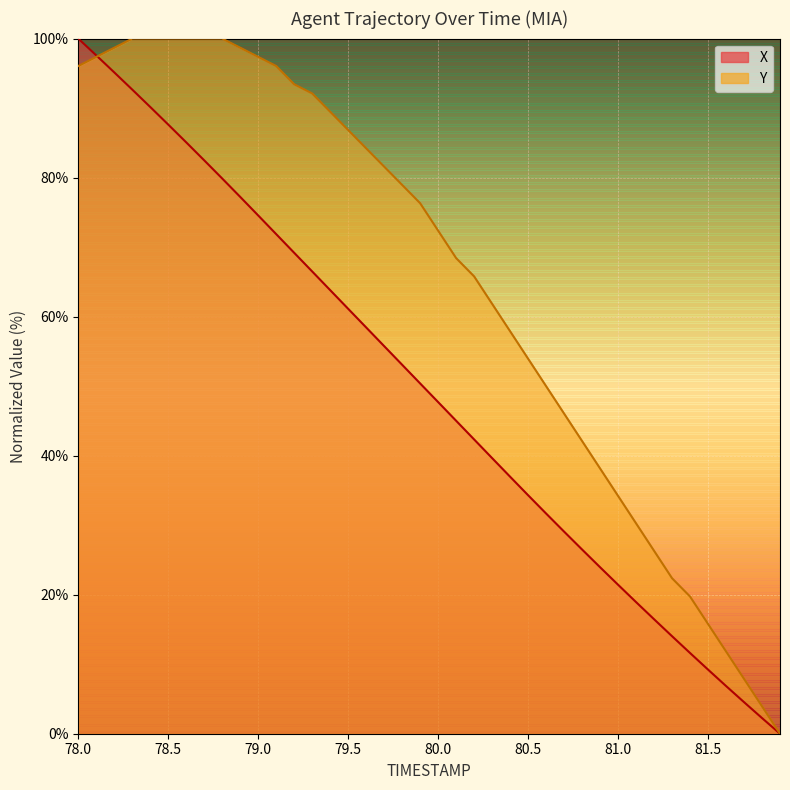

What is the spread (max minus min) of values at 80.0?

24.7